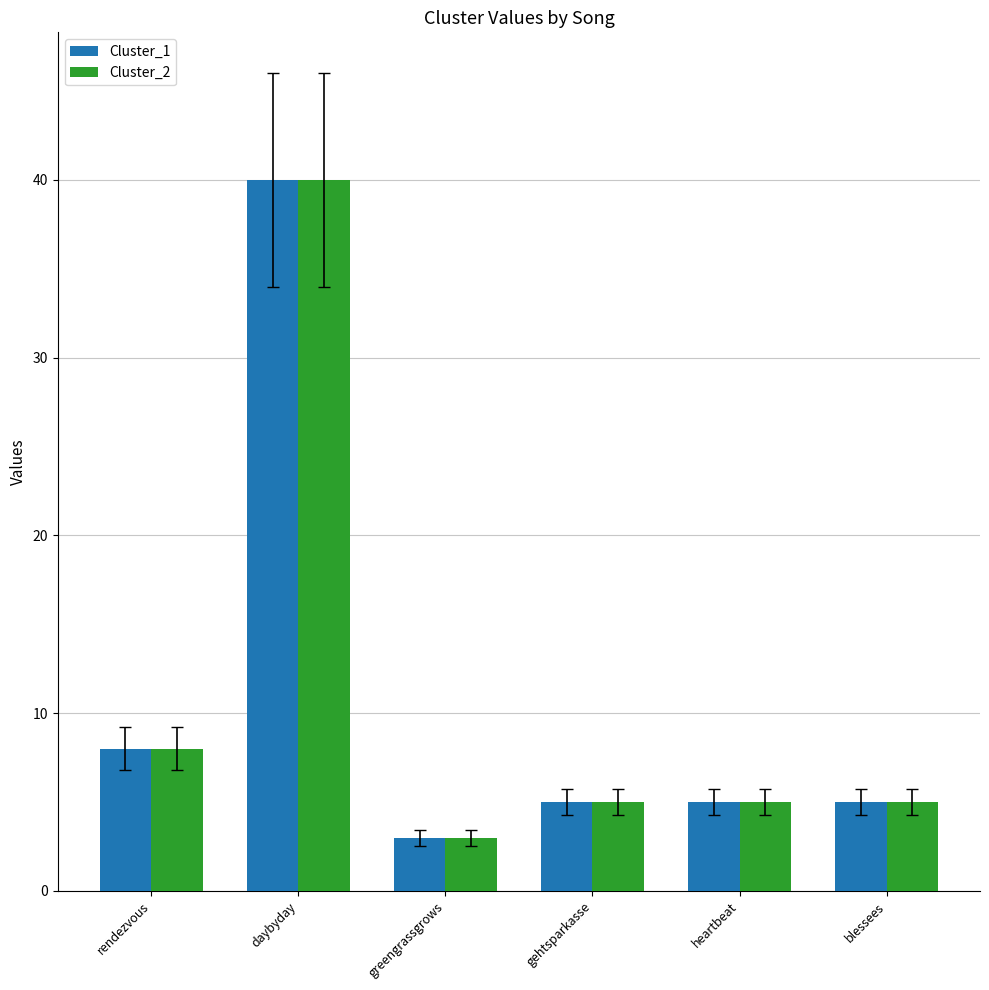

The value of Cluster_2 at blessees is 1. True or false?

False